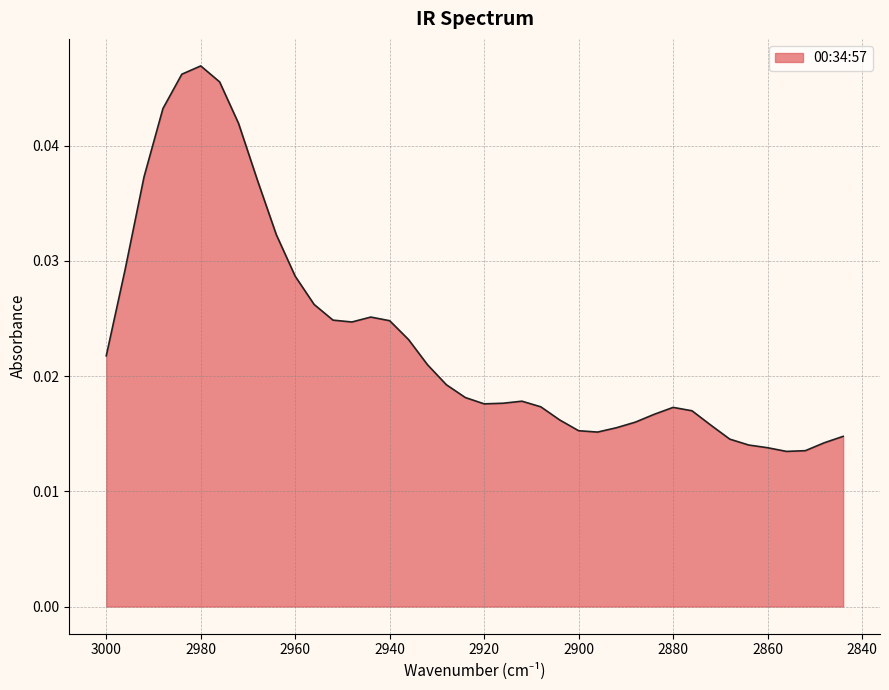

True or false: the data has more than 0 interior local peaks.

True